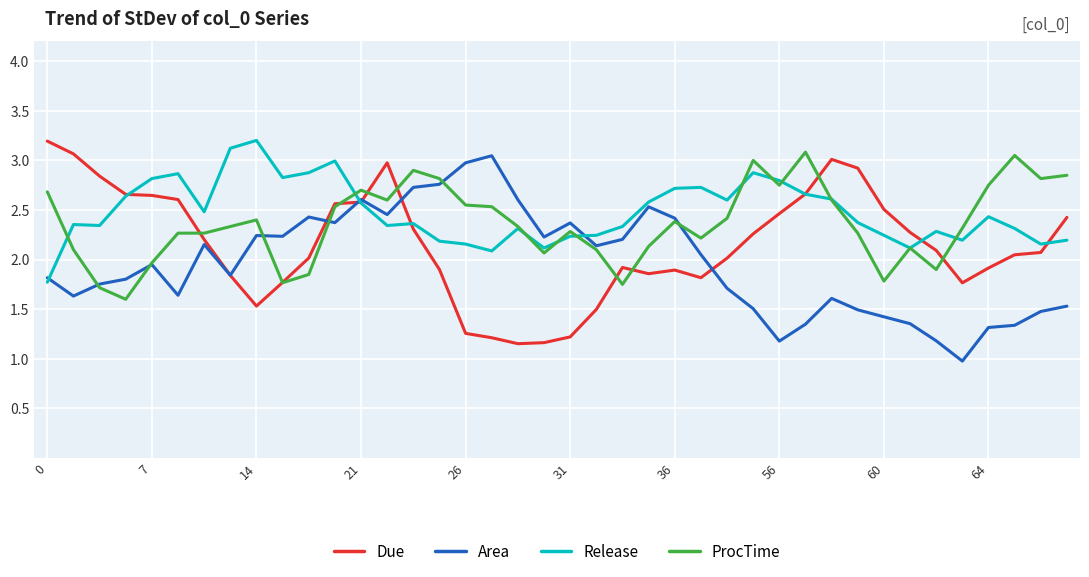

What is the maximum value for Due?

3.2